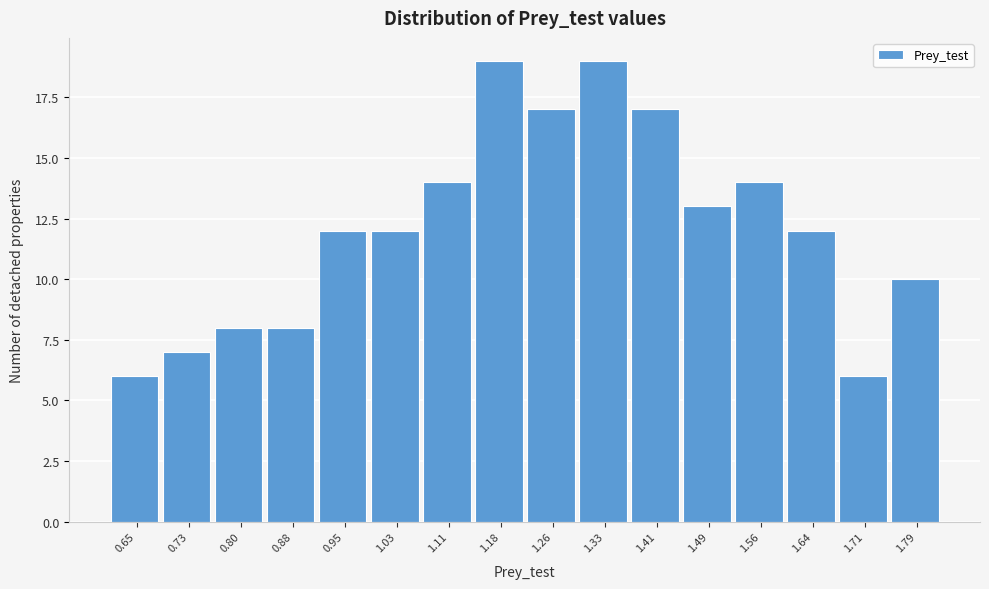

Reading left to right, extract all data points from this chart.

6	7	8	8	12	12	14	19	17	19	17	13	14	12	6	10